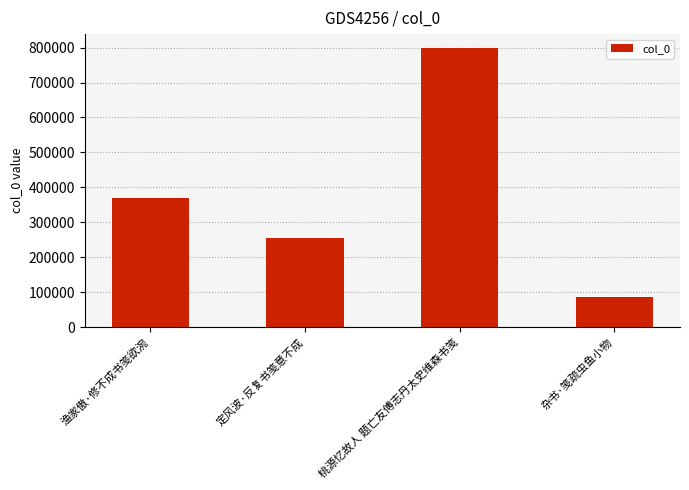

What is the difference between the second highest and minimum values?

281813